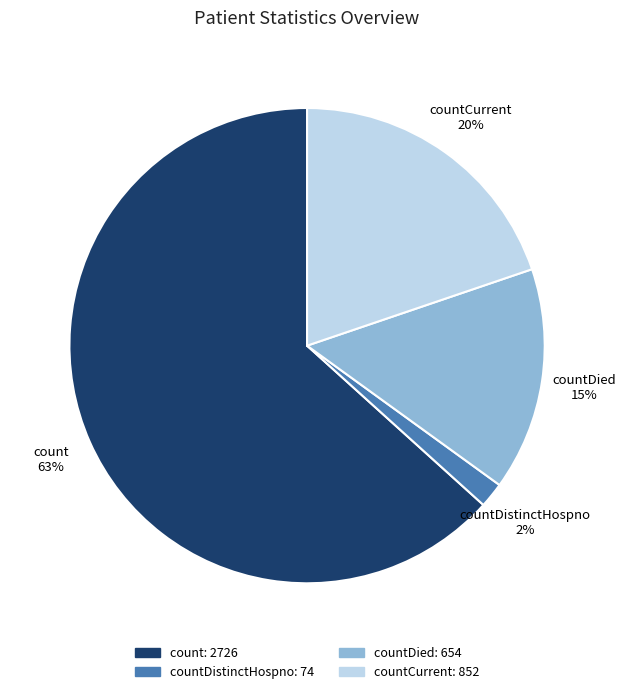

To the nearest percent, what is the average slice percentage?

25%